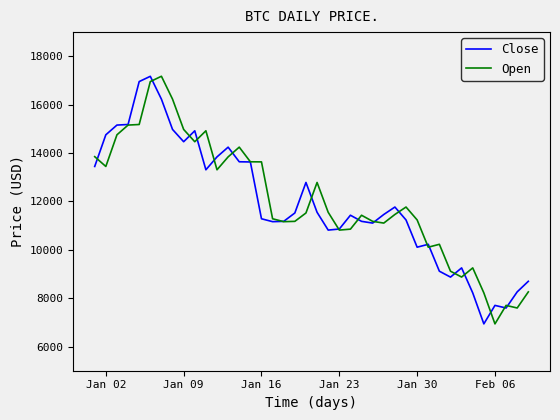

Which category has the lowest value in the Open series?

Feb 06